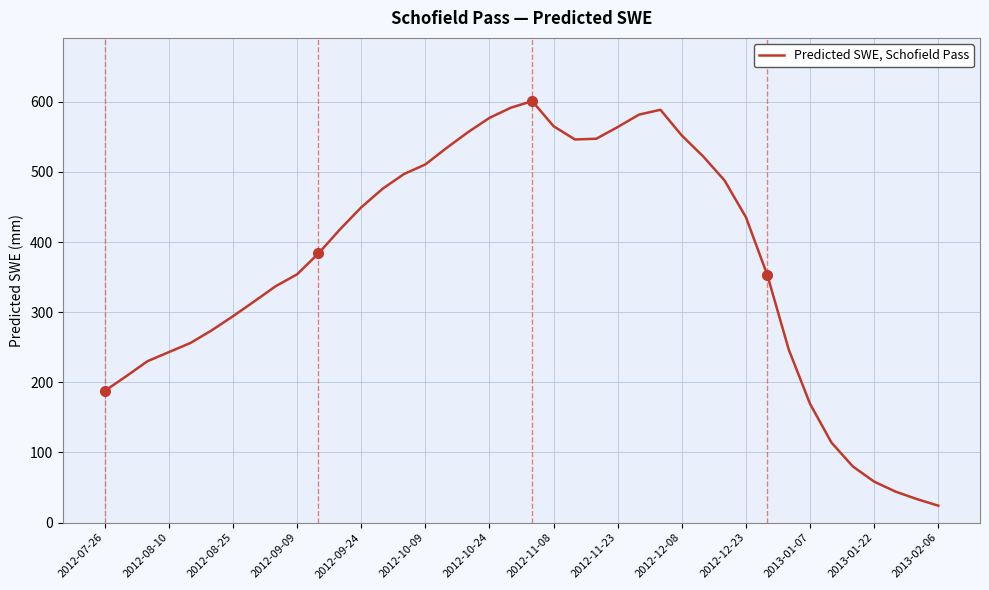

What is the maximum value shown in the chart?

600.9